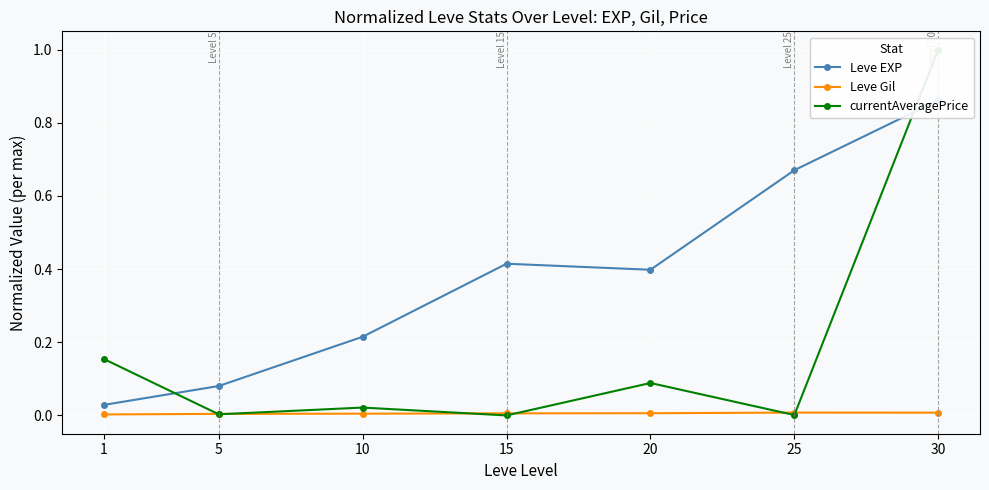

What is the average value of the currentAveragePrice series?

0.2